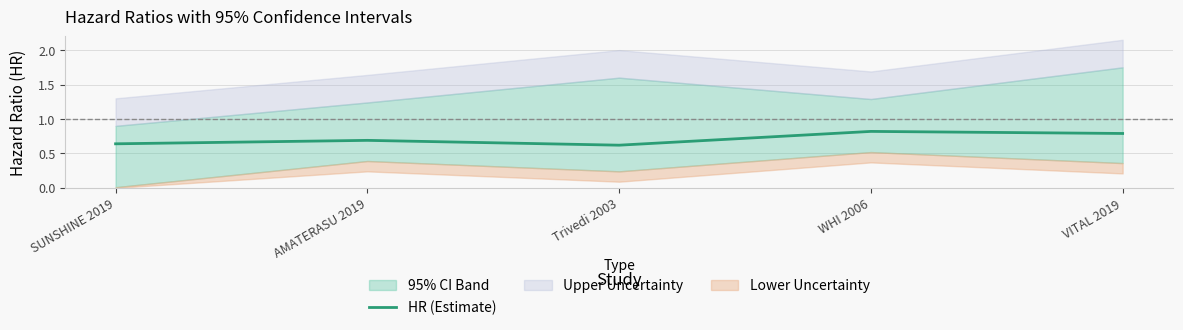

Is it true that HR (Estimate) equals 0.8 at VITAL 2019?

True